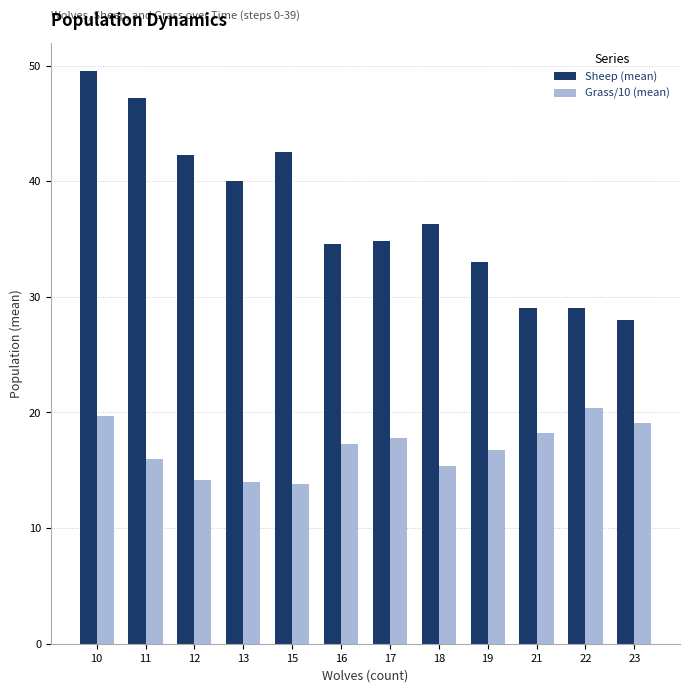

How many bars are there in total?

24